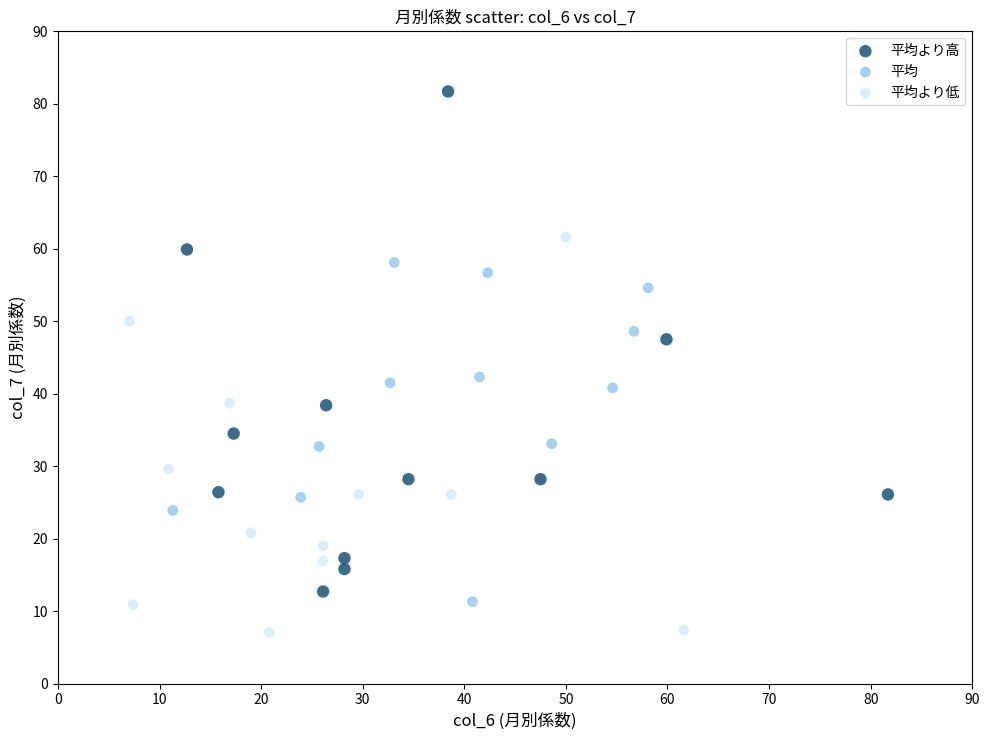

Which series has the widest spread of Y values?

平均より高